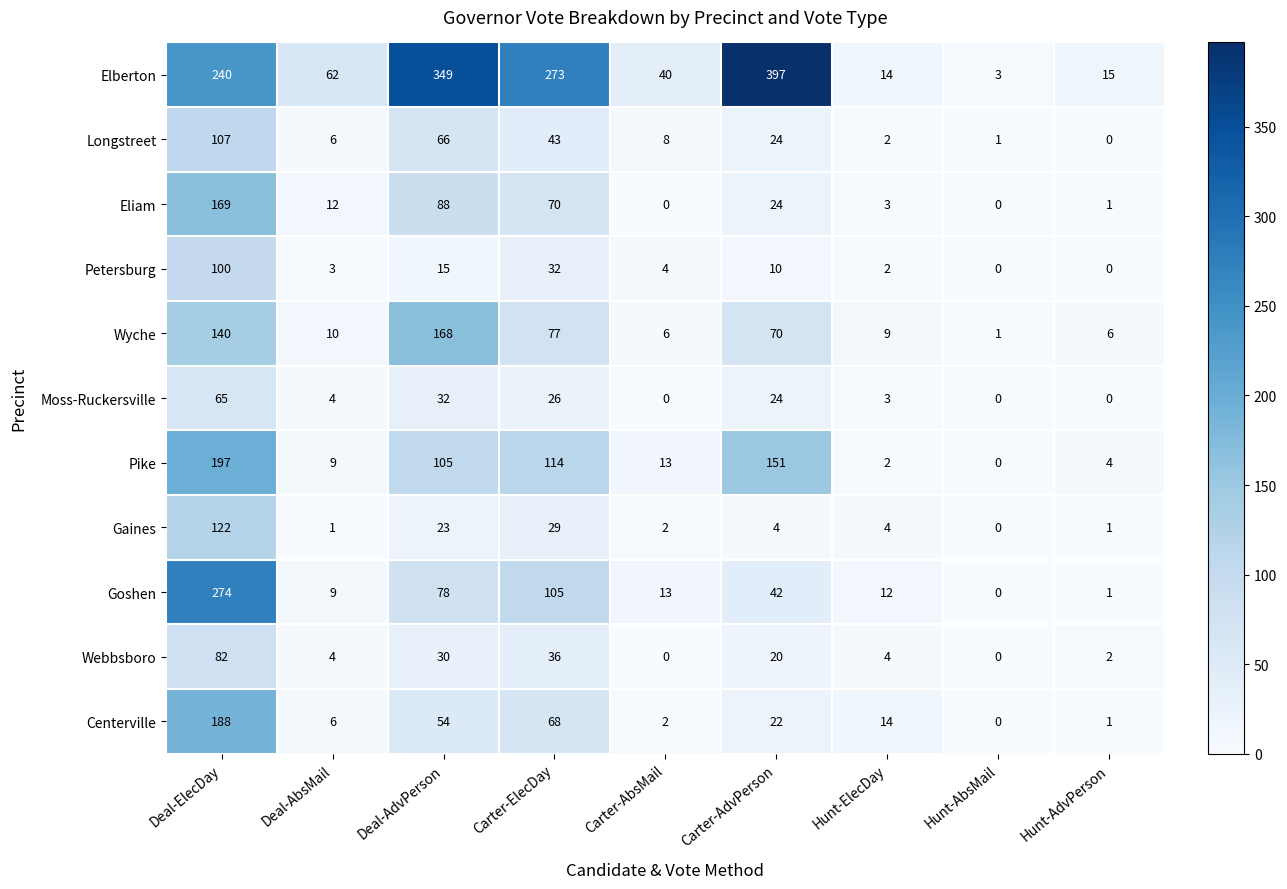

What is the difference between the second highest and minimum values in the Goshen series?

105